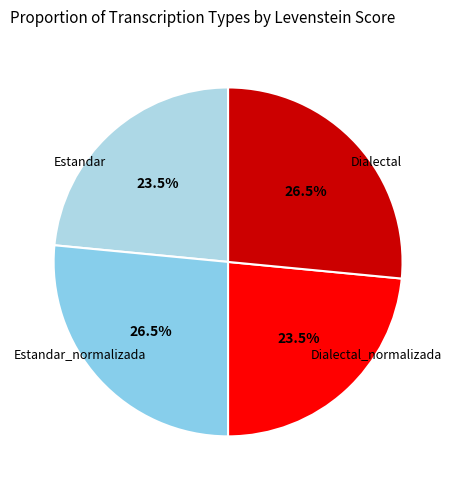

Count the number of slices in the pie.

4